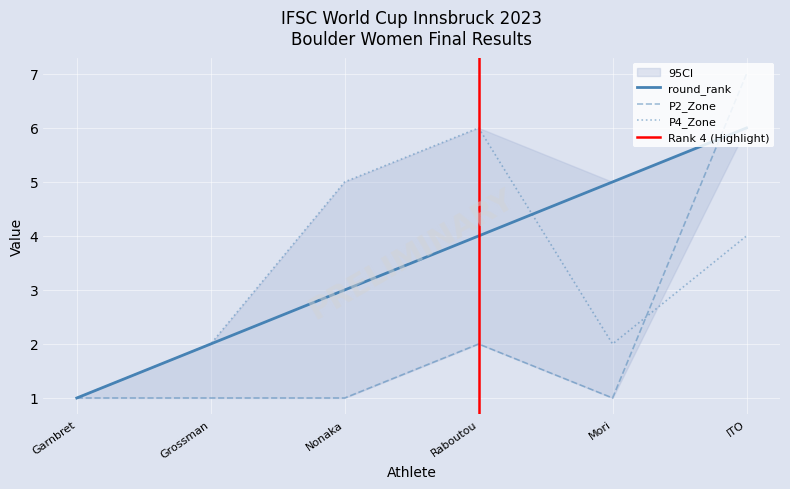

True or false: round_rank has more than 1 interior local peaks.

False